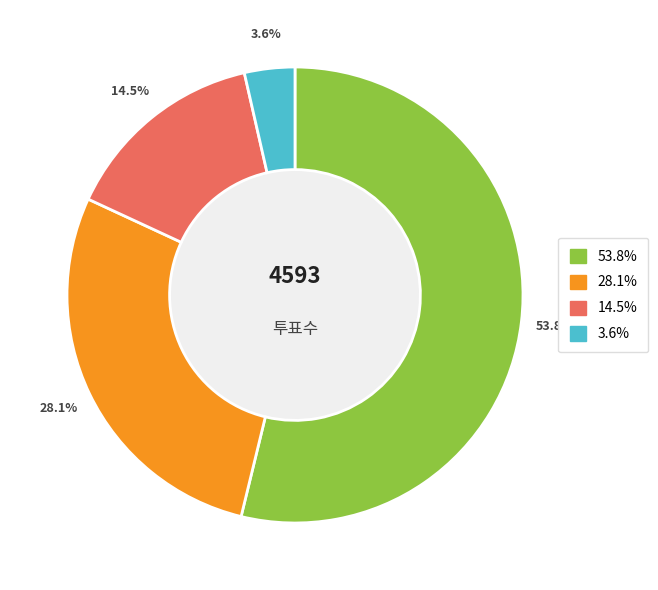

Is there any slice that represents more than half of the pie?

Yes